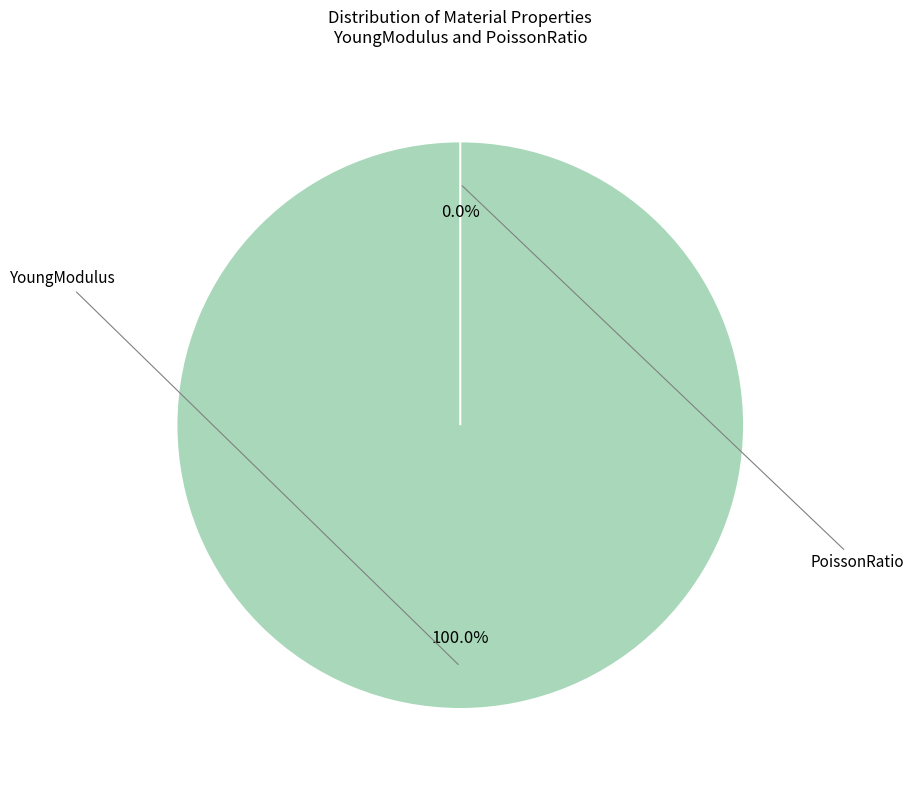

True or false: PoissonRatio accounts for 1% of the total.

False